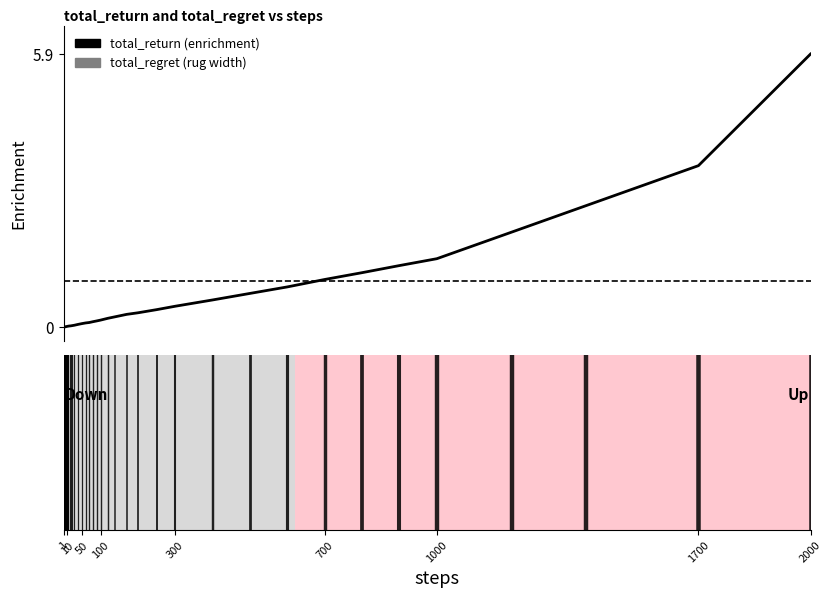

What is the maximum value shown in the chart?

5.9